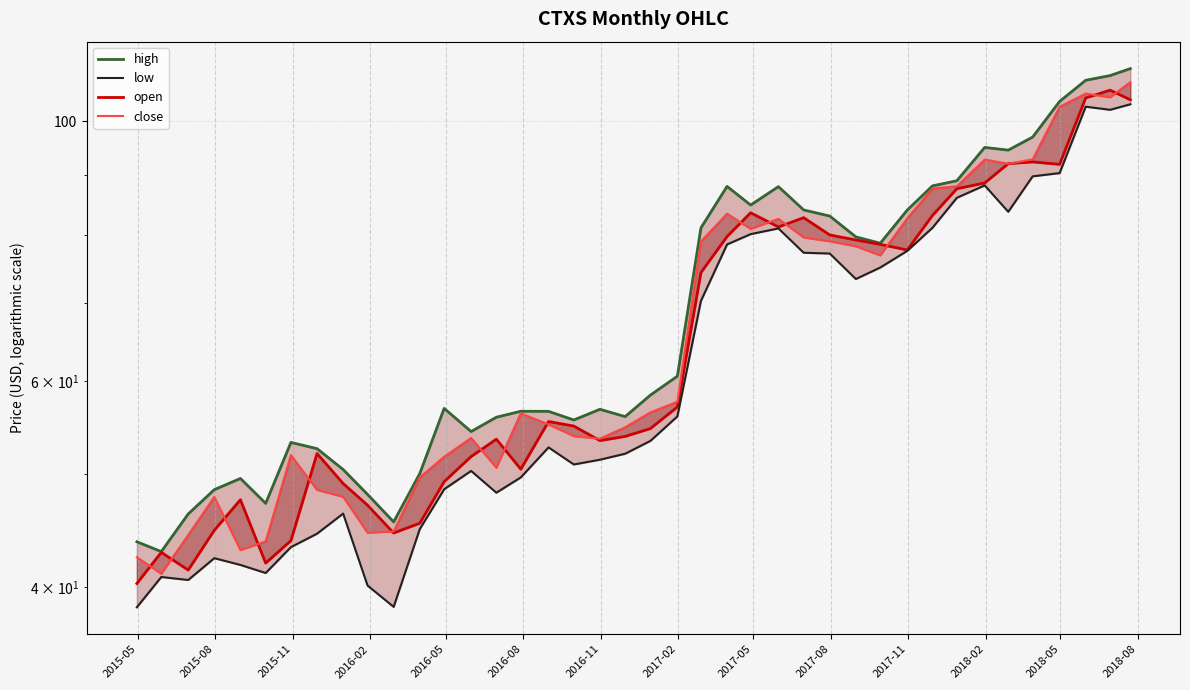

Reading left to right, list all the values displayed in this chart.

high: 43.7	42.9	46.2	48.5	49.5	47.2	53.2	52.5	50.4	48.0	45.5	50.0	56.9	54.3	55.9	56.5	56.5	55.6	56.8	55.9	58.4	60.6	81.1	88.0	84.8	88.0	84.0	83.0	79.7	78.7	84.0	88.1	89.0	95.0	94.5	97.0	104.0	108.4	109.4	110.9
open: 40.3	42.8	41.4	44.7	47.5	41.9	43.8	52.0	49.0	47.0	44.5	45.4	49.2	51.7	53.5	50.4	55.4	54.9	53.4	53.8	54.6	57.0	74.3	79.7	83.5	81.2	82.7	80.0	79.2	78.5	77.6	83.1	87.6	88.6	92.0	92.3	91.9	104.7	106.3	104.3
close: 42.4	41.1	44.3	47.8	43.0	43.8	51.9	48.4	47.8	44.5	44.6	49.6	51.7	53.6	50.6	56.3	55.1	53.8	53.6	54.8	56.4	57.6	79.0	83.4	80.9	82.5	79.6	79.0	78.2	76.8	82.6	87.6	88.0	92.8	92.0	92.8	102.9	105.6	104.8	108.0
low: 38.4	40.8	40.6	42.3	41.8	41.1	43.3	44.4	46.2	40.1	38.5	44.8	48.5	50.3	48.2	49.6	52.6	50.9	51.4	52.0	53.3	56.0	70.2	78.5	80.1	81.0	77.2	77.1	73.3	75.0	77.5	81.1	86.0	88.2	83.7	89.8	90.3	102.9	102.3	103.4